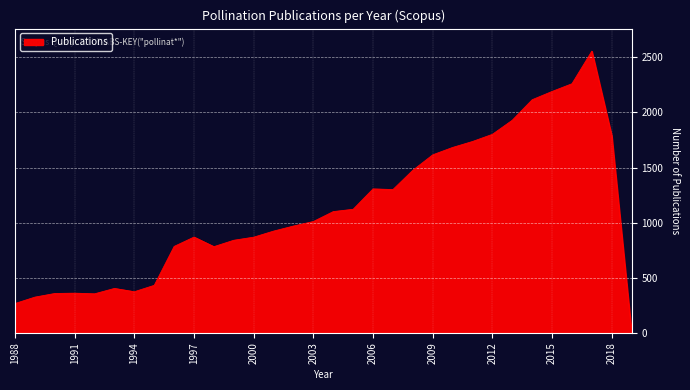

What is the greatest value displayed?

2556